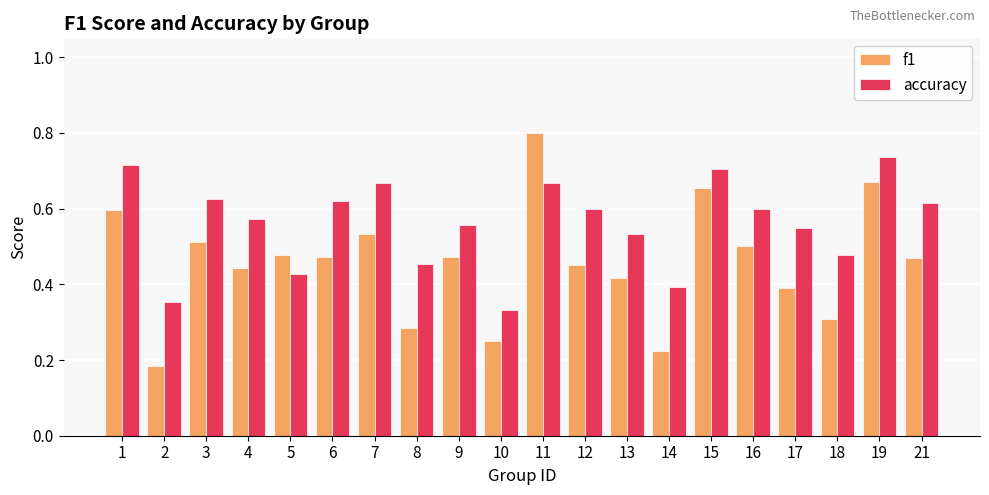

At which label is f1 closest to 0?

2